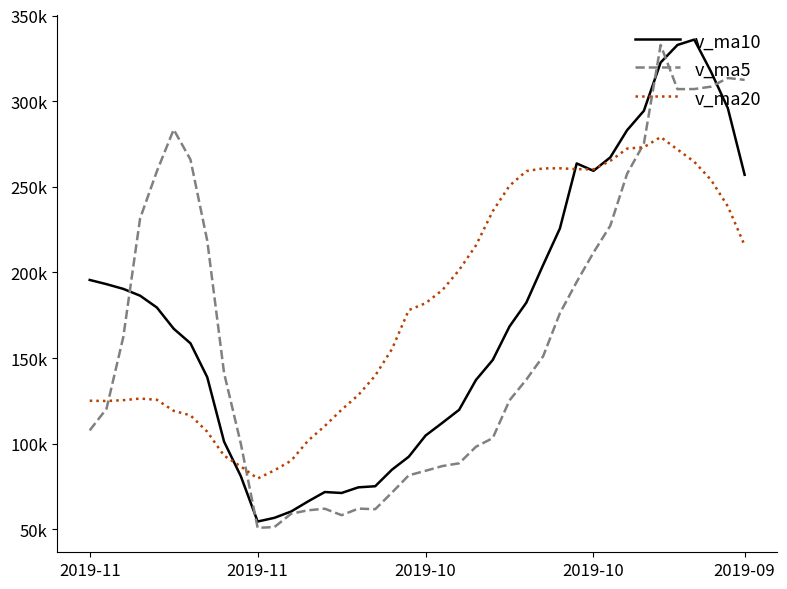

Does the chart have visible grid lines?

No